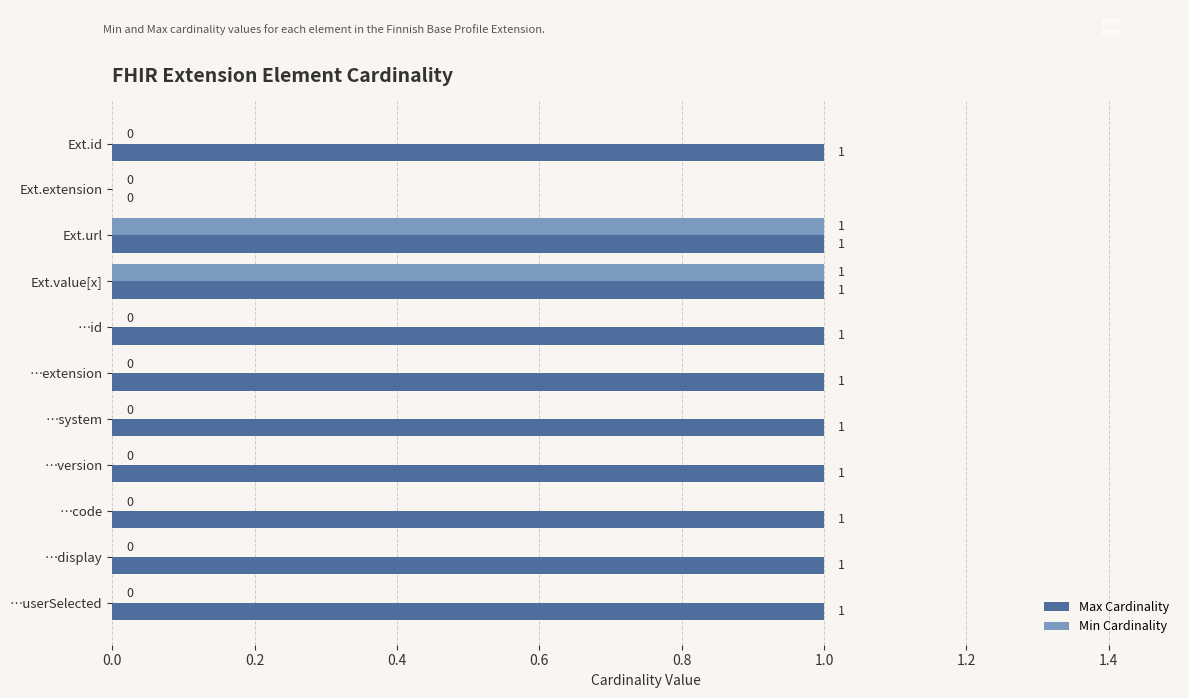

The Min Cardinality series shows 0 at Ext.id. True or false?

True